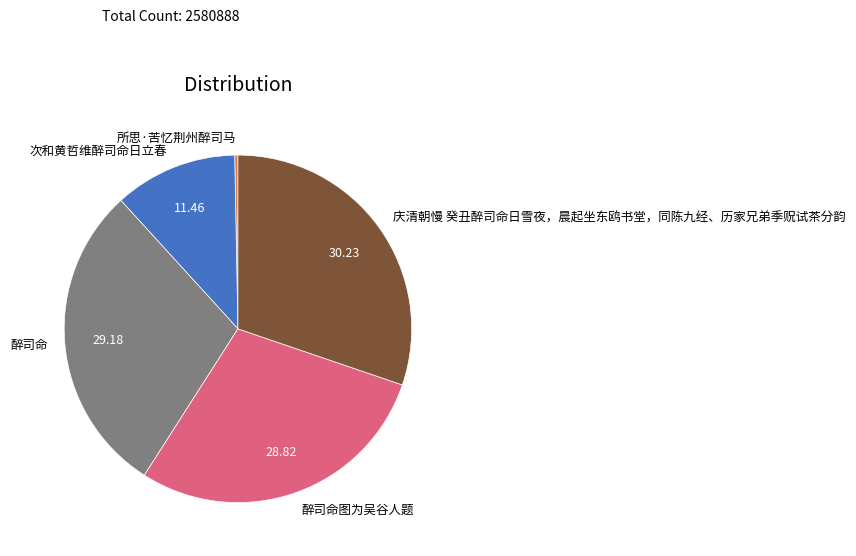

Is 次和黄哲维醉司命日立春 the majority of the pie?

No